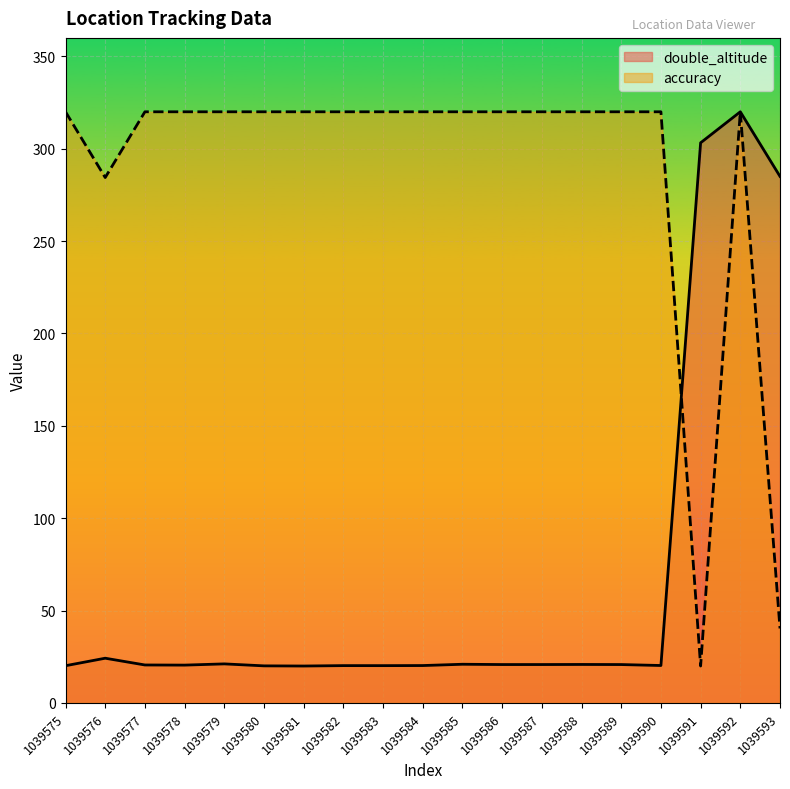

What is the sum of the double_altitude values at 1039576 and 1039586?

45.0